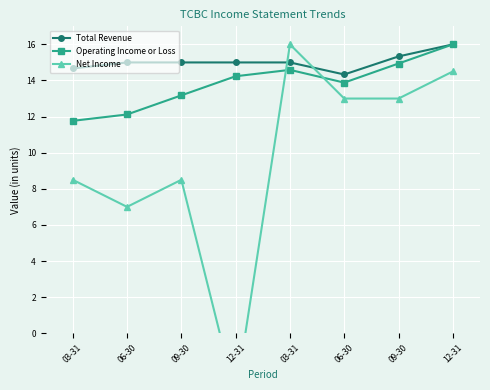

What is the total value across all series at 09-30?

36.7